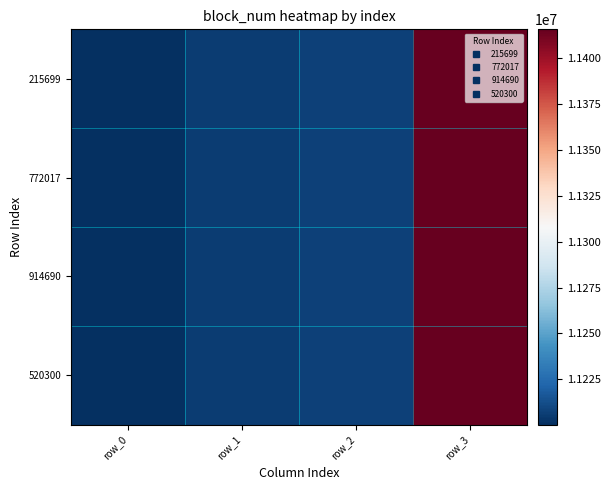

How many distinct data groups are displayed?

4